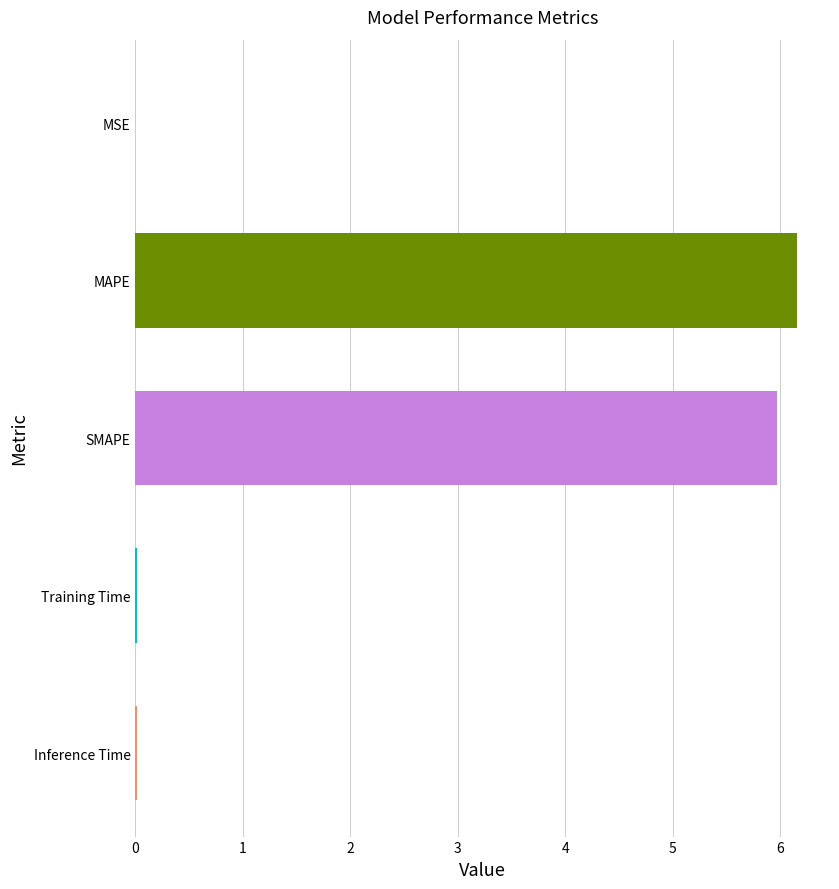

Approximately how many times larger is the value at SMAPE compared to MAPE?

1.0